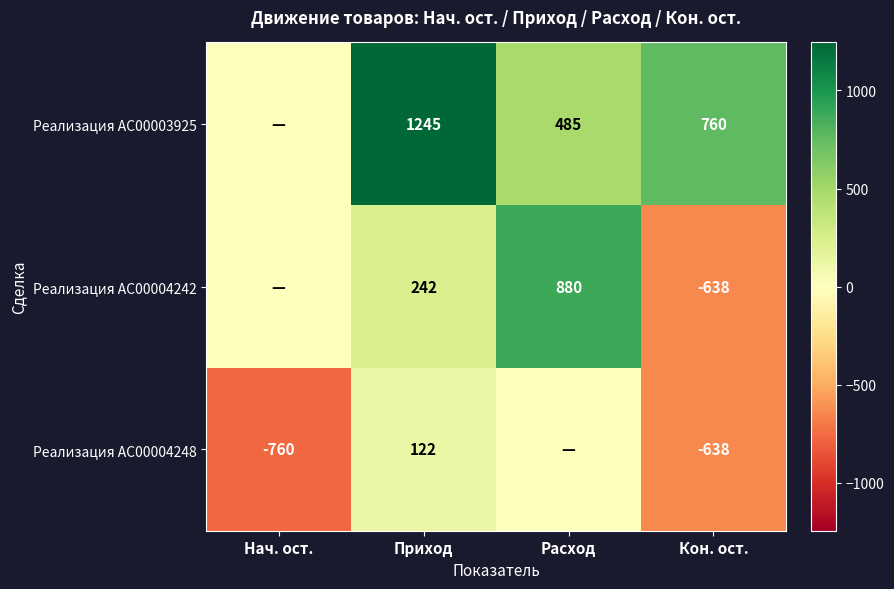

Is it true that Реализация АС00004242 equals 242 at Приход?

True